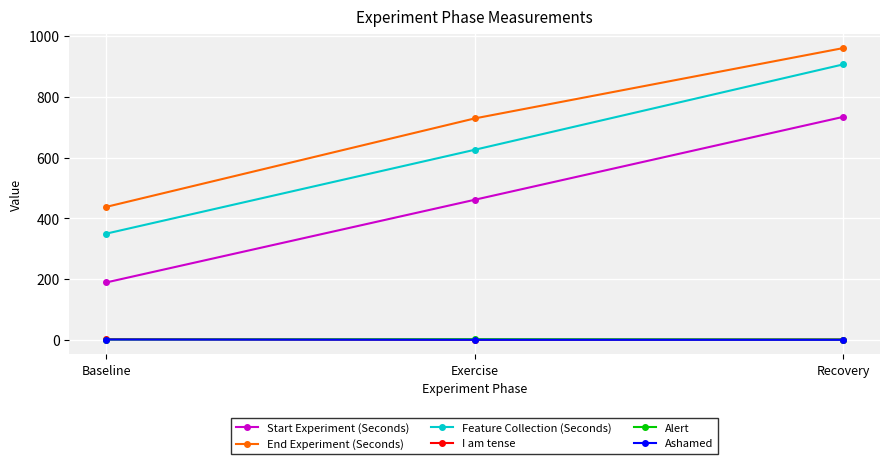

How many lines are shown in the chart?

6